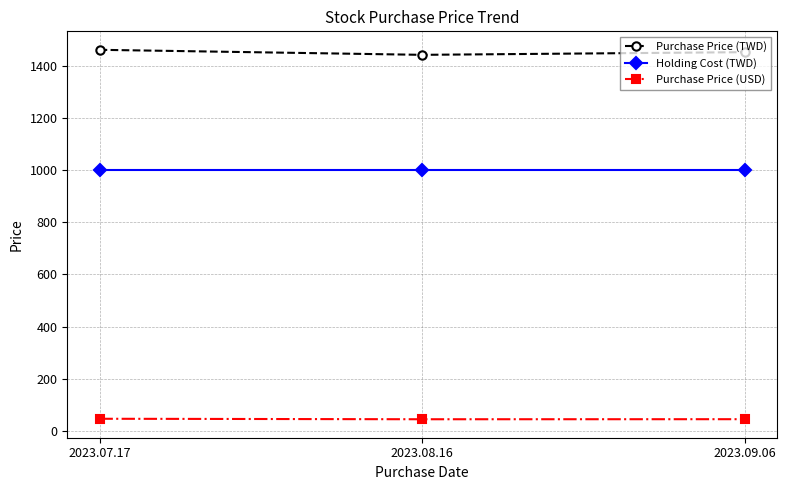

The Purchase Price (TWD) series shows 1461.1 at 2023.07.17. True or false?

True